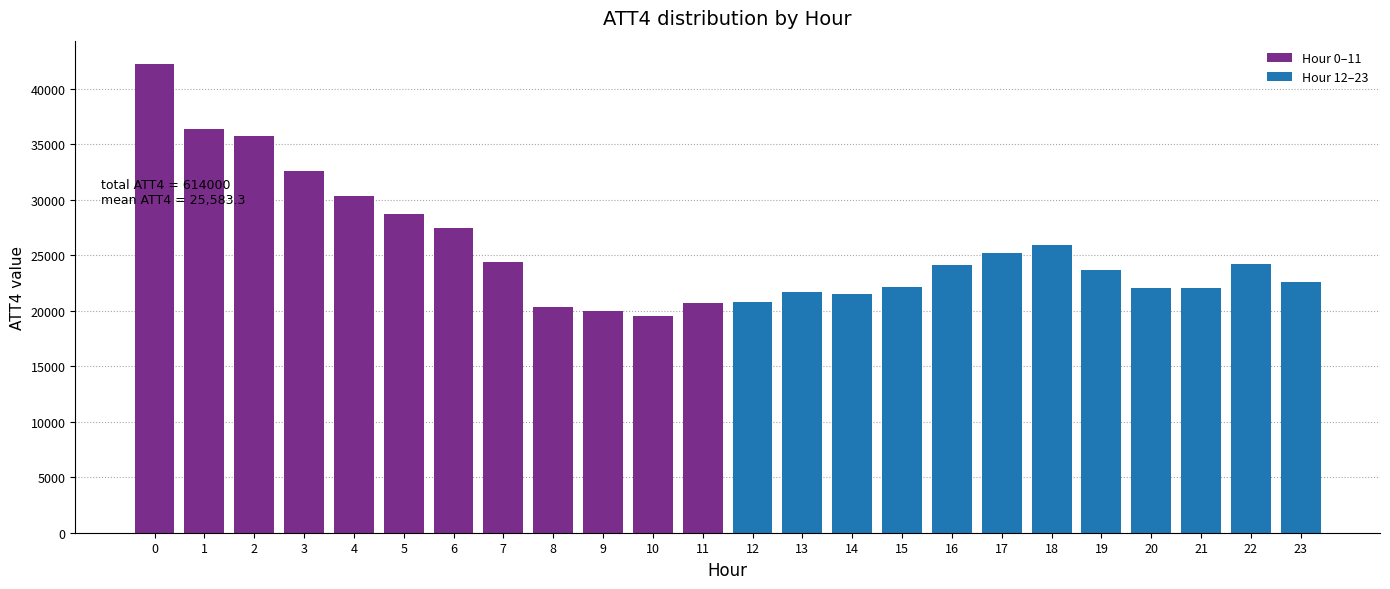

Read the value at 22.

24200